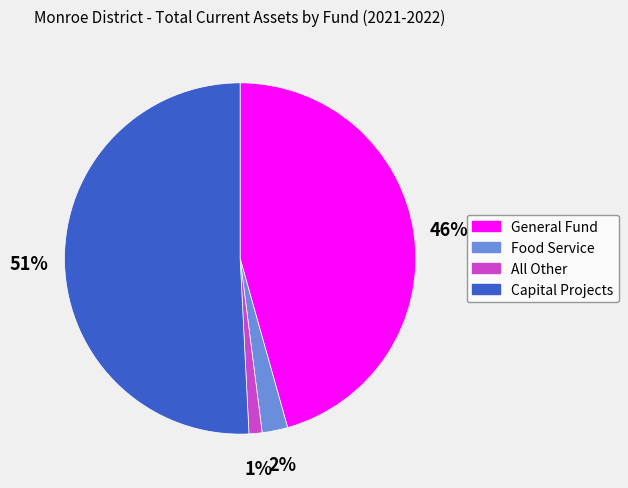

To the nearest percent, what is the difference between the largest and smallest slice percentages?

50%